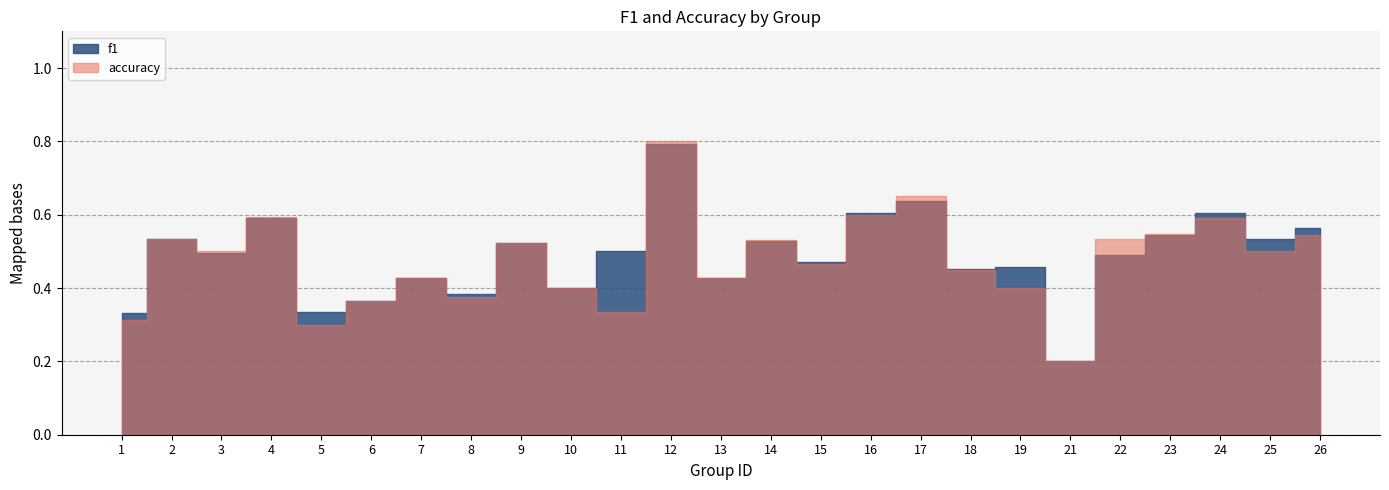

What is the greatest value displayed?

0.8